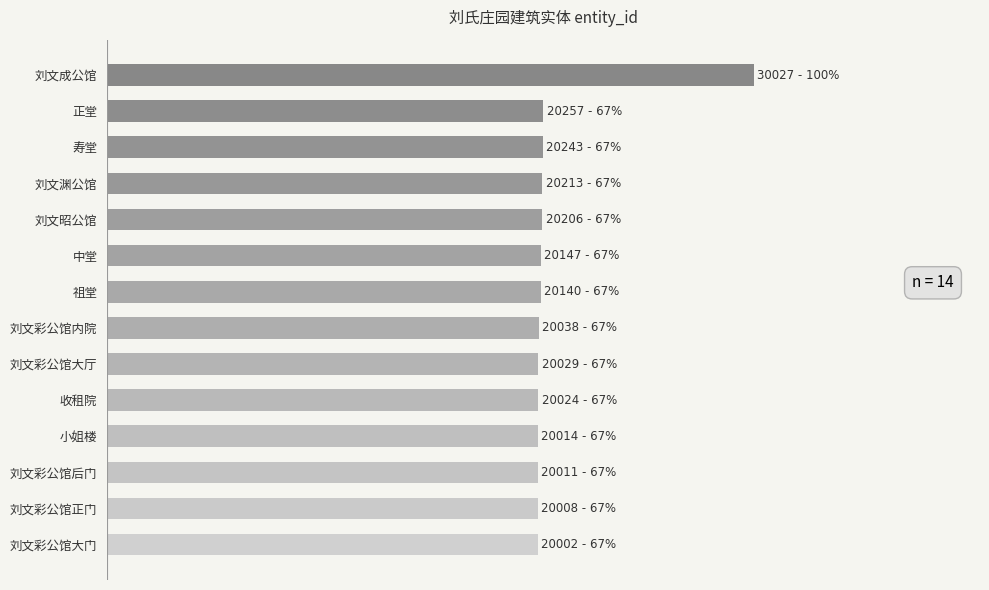

What is the minimum value shown in the chart?

20002